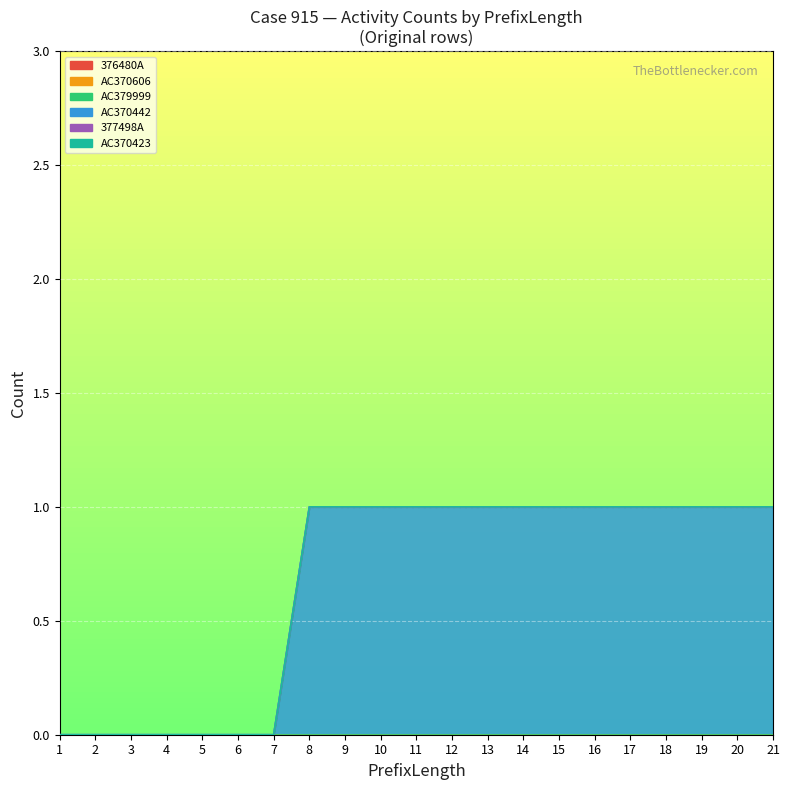

What is the total value across all series at 16?

1